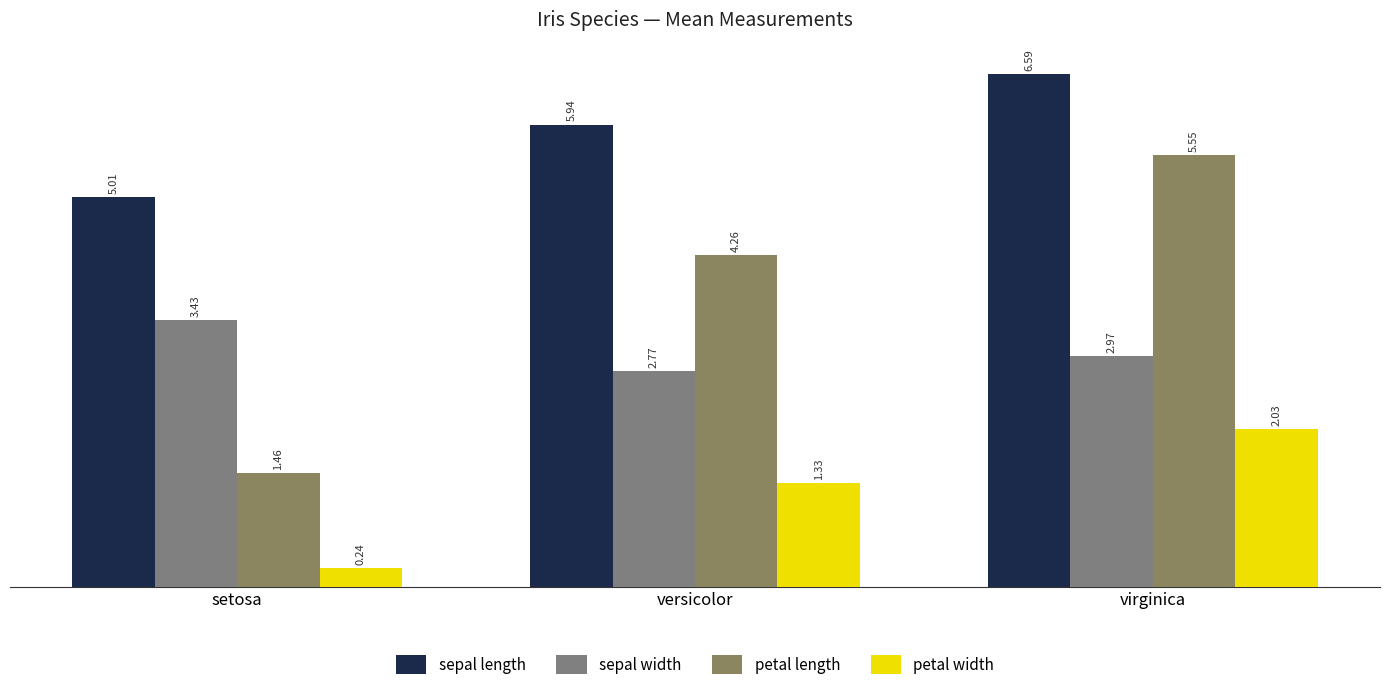

How many data points in petal length are less than 4?

1